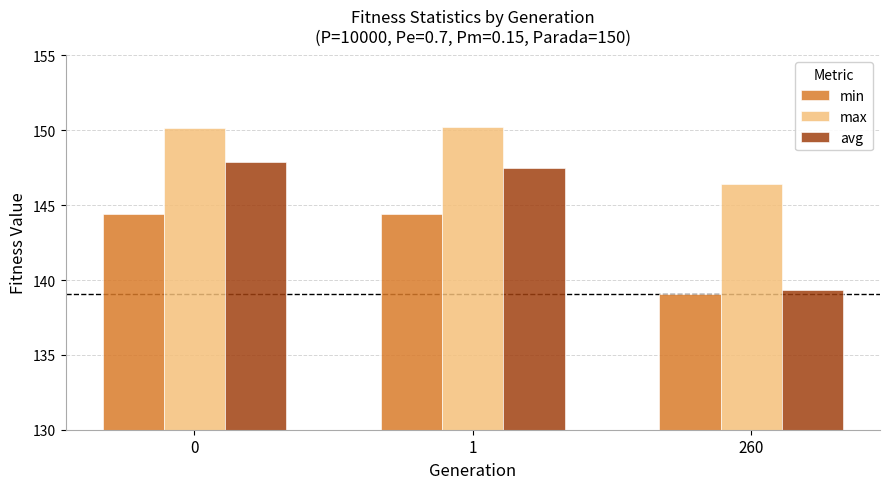

How many bars are there in each group?

3